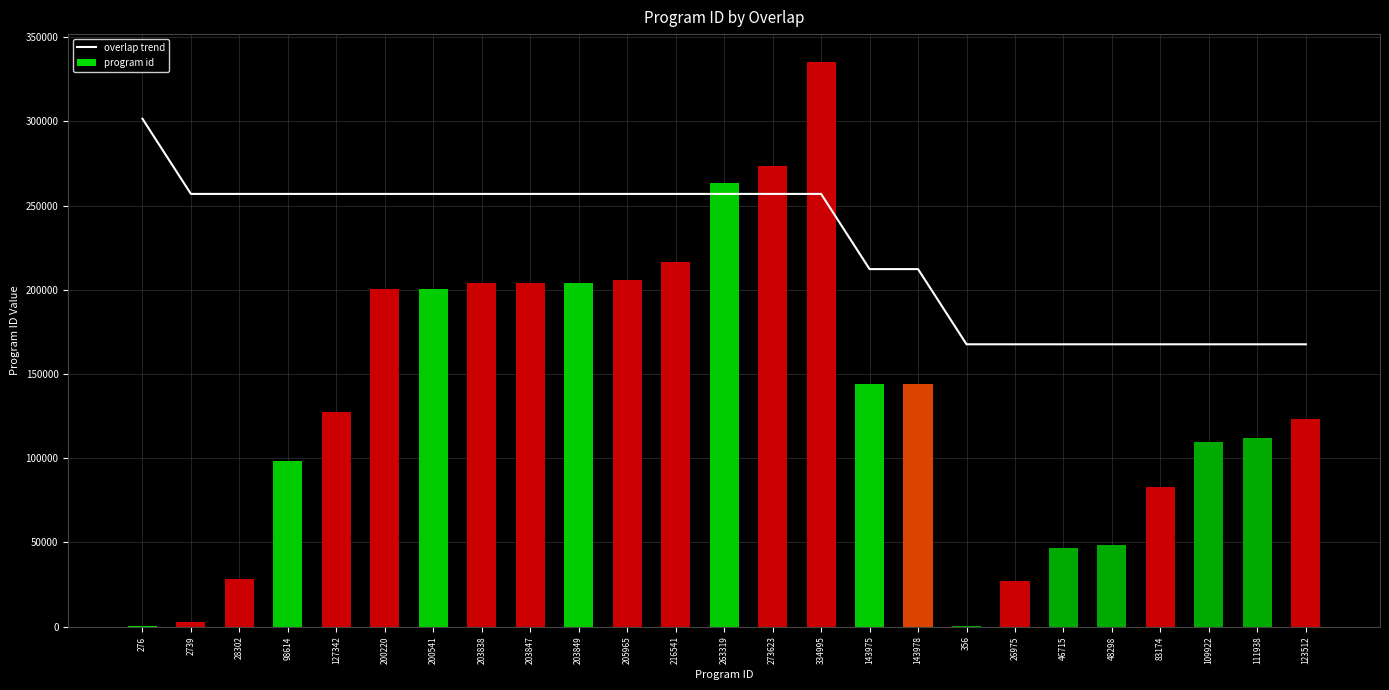

List the series in order of their overall mean, highest first.

overlap trend, program id